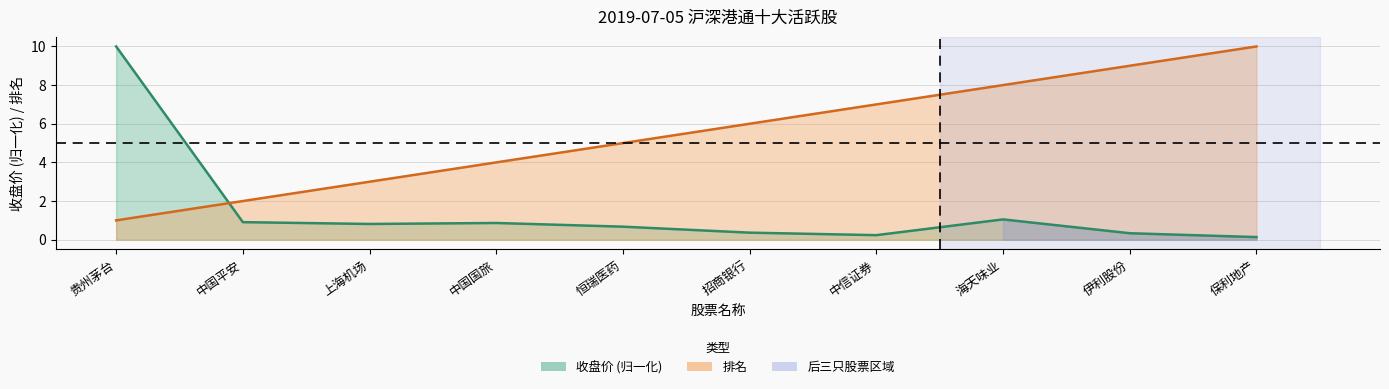

Rank the series by their maximum value, from highest to lowest.

排名, 收盘价